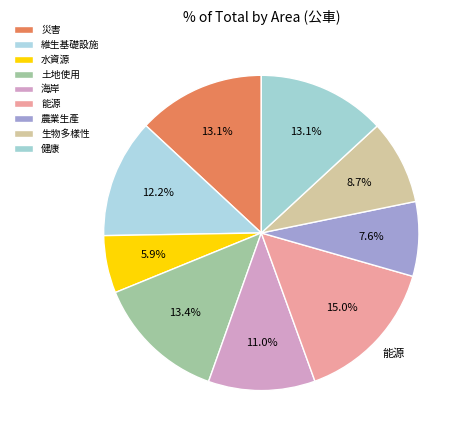

What is the largest slice in the pie chart?

能源